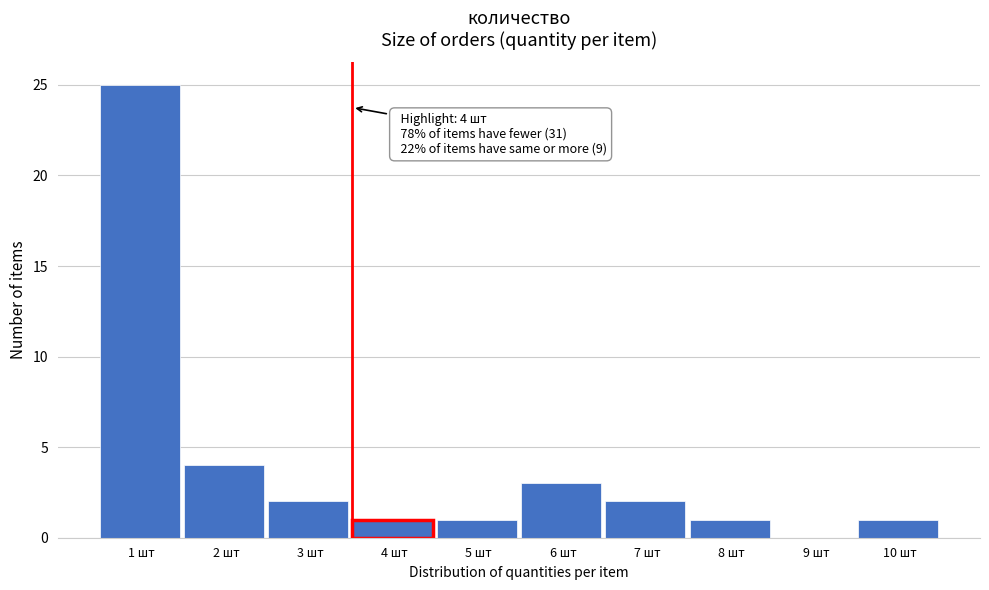

Reading left to right, what are all the values shown in this chart?

1 шт=25	2 шт=4	3 шт=2	4 шт=1	5 шт=1	6 шт=3	7 шт=2	8 шт=1	9 шт=0	10 шт=1